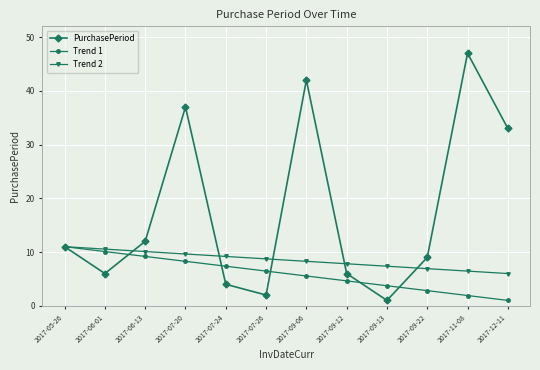

What is the label of the 8th point from the left?

2017-09-12